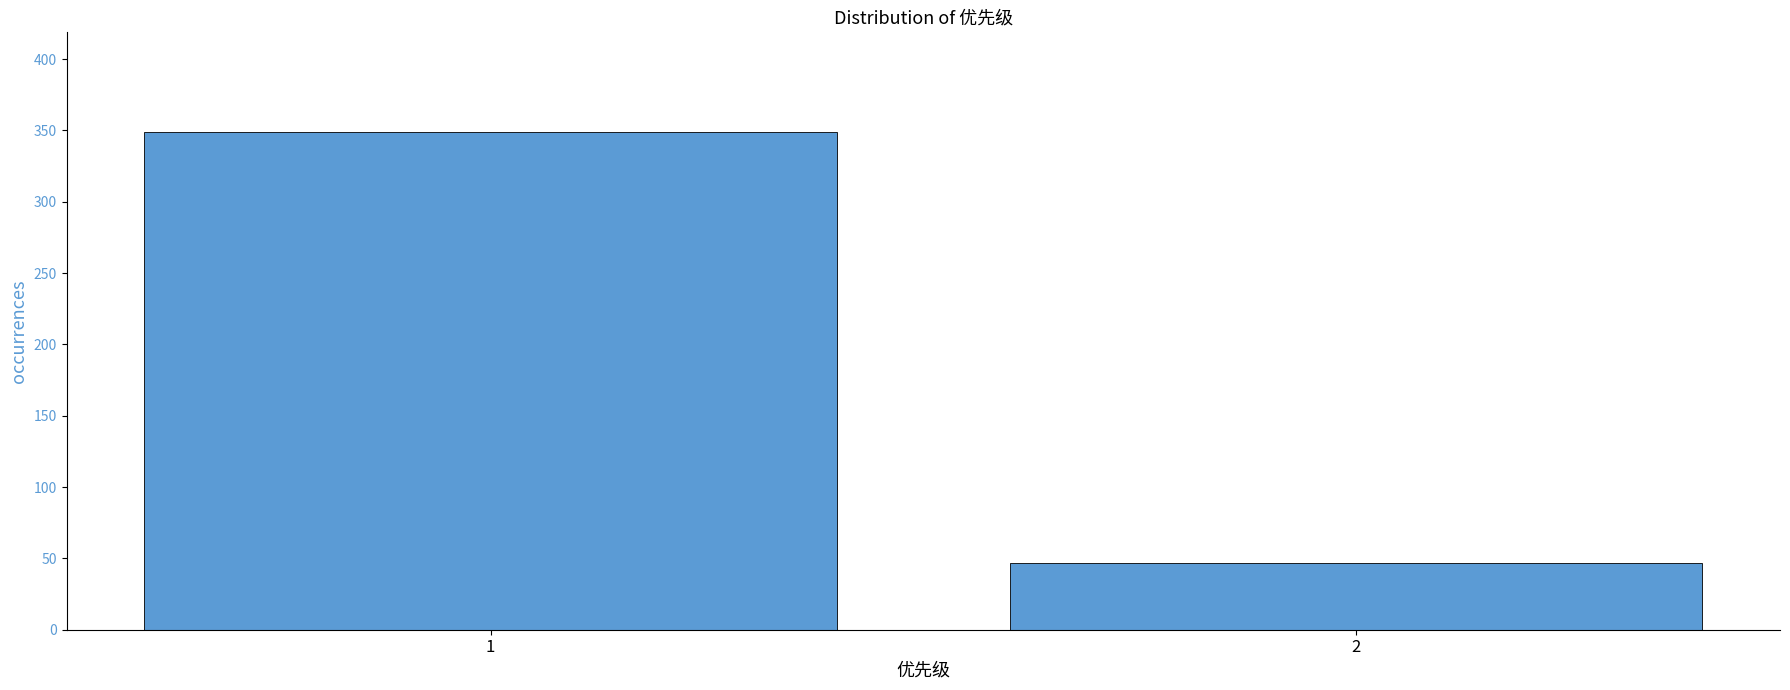

Reading left to right, transcribe all the data shown in this chart.

349	47